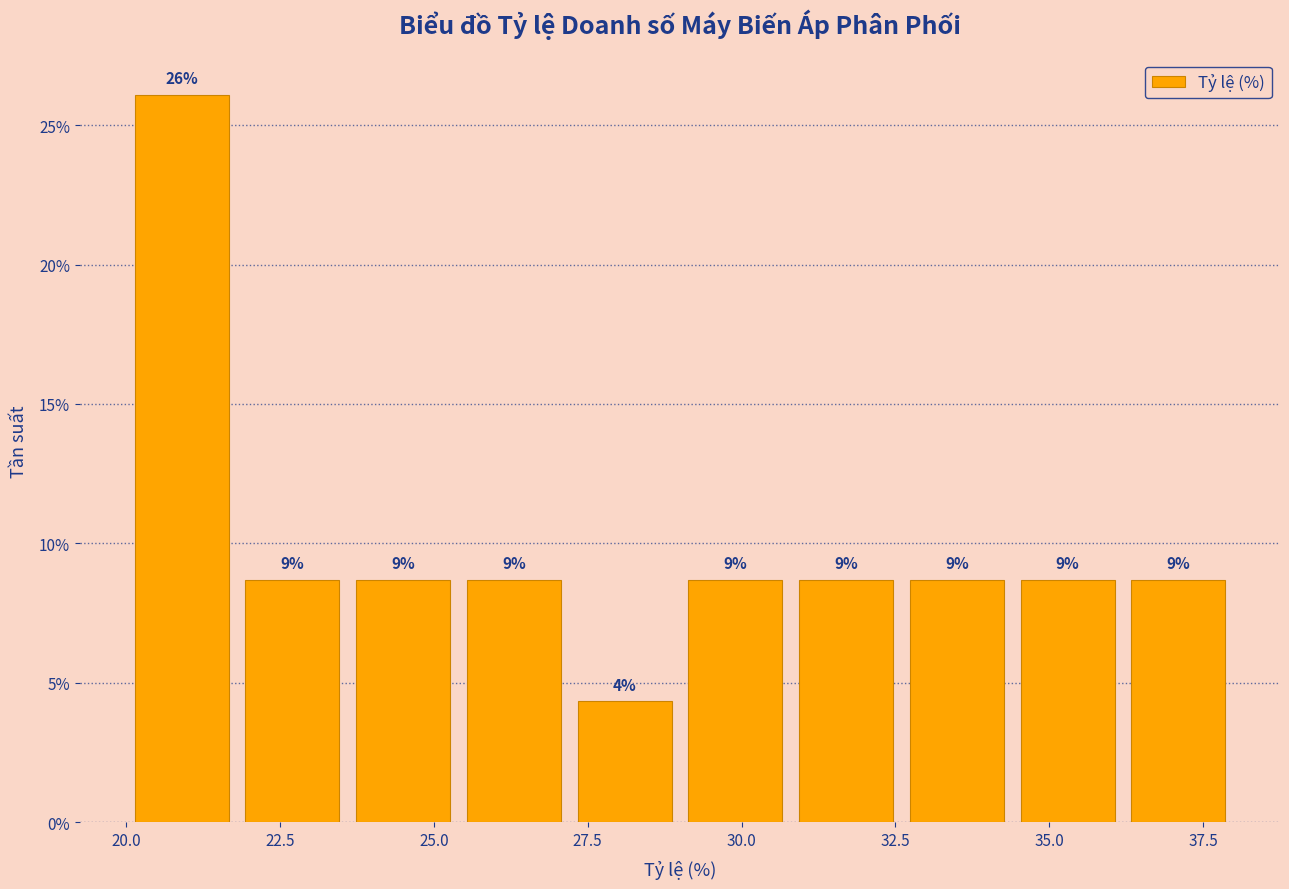

Read against the x-axis, roughly where is the centre of the tallest bar?

21.0